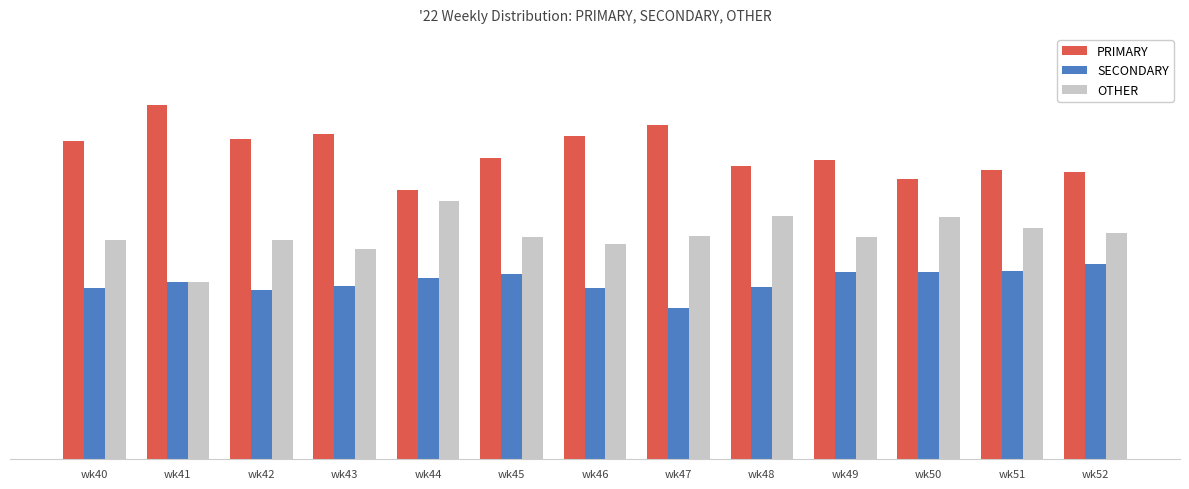

Where is PRIMARY nearest to the value 44?

wk40